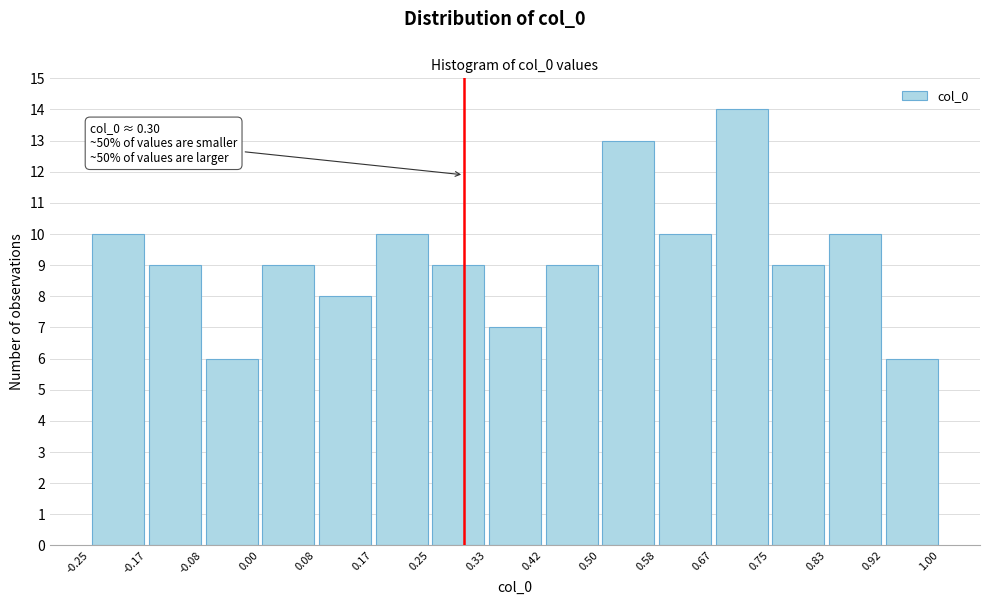

Over which range of the x-axis is the bar tallest?

0.67 to 0.75